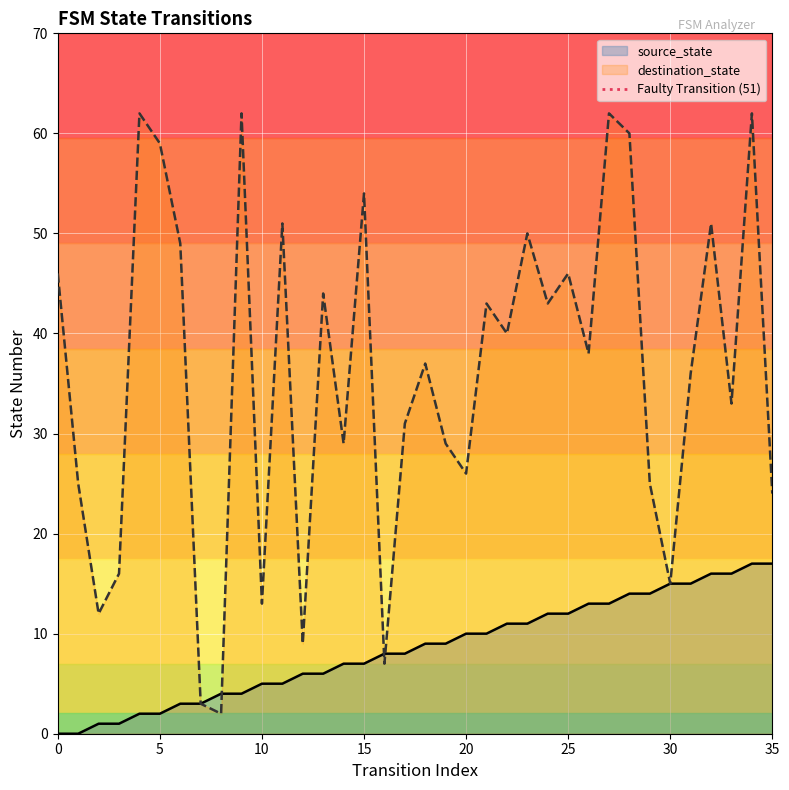

What is the highest value of the source_state series?

17